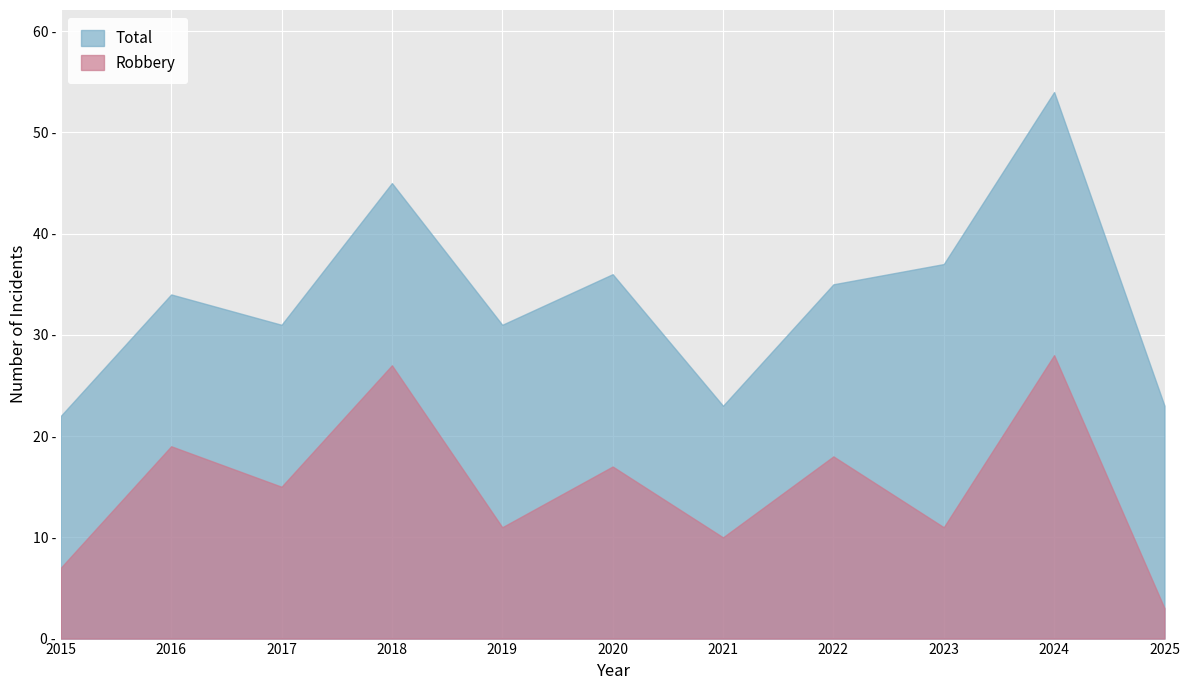

Which label corresponds to the smallest value in the chart?

2025